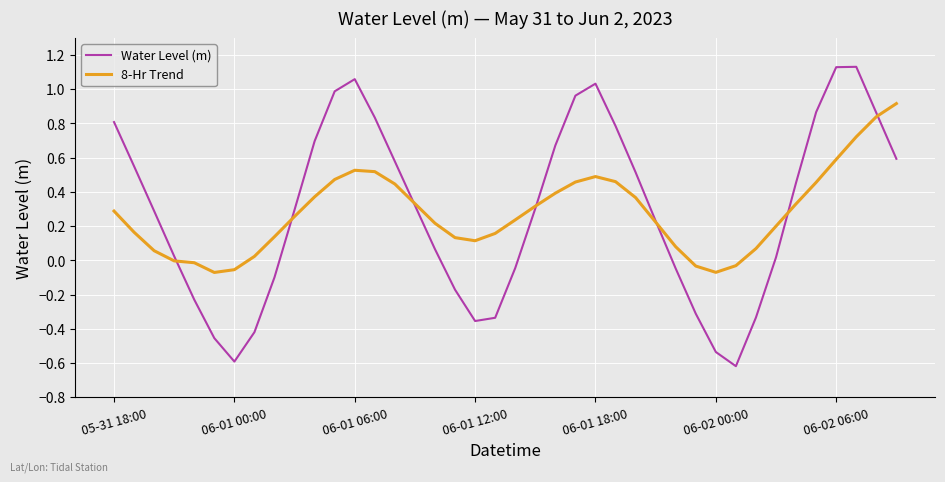

What is the smallest value displayed?

-0.6